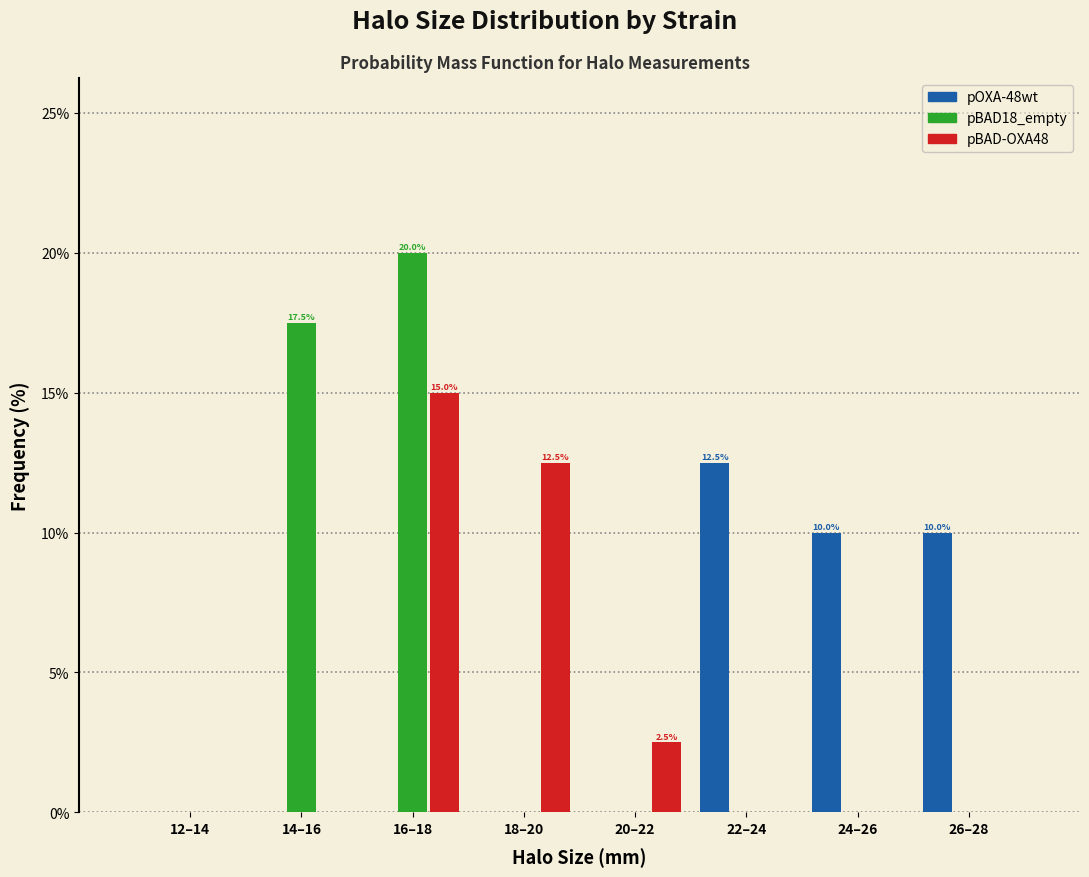

Reading right to left, extract all data points from this chart.

pOXA-48wt: 26–28=10.0	24–26=10.0	22–24=12.5	20–22=0.0	18–20=0.0	16–18=0.0	14–16=0.0	12–14=0.0
pBAD18_empty: 26–28=0.0	24–26=0.0	22–24=0.0	20–22=0.0	18–20=0.0	16–18=20.0	14–16=17.5	12–14=0.0
pBAD-OXA48: 26–28=0.0	24–26=0.0	22–24=0.0	20–22=2.5	18–20=12.5	16–18=15.0	14–16=0.0	12–14=0.0